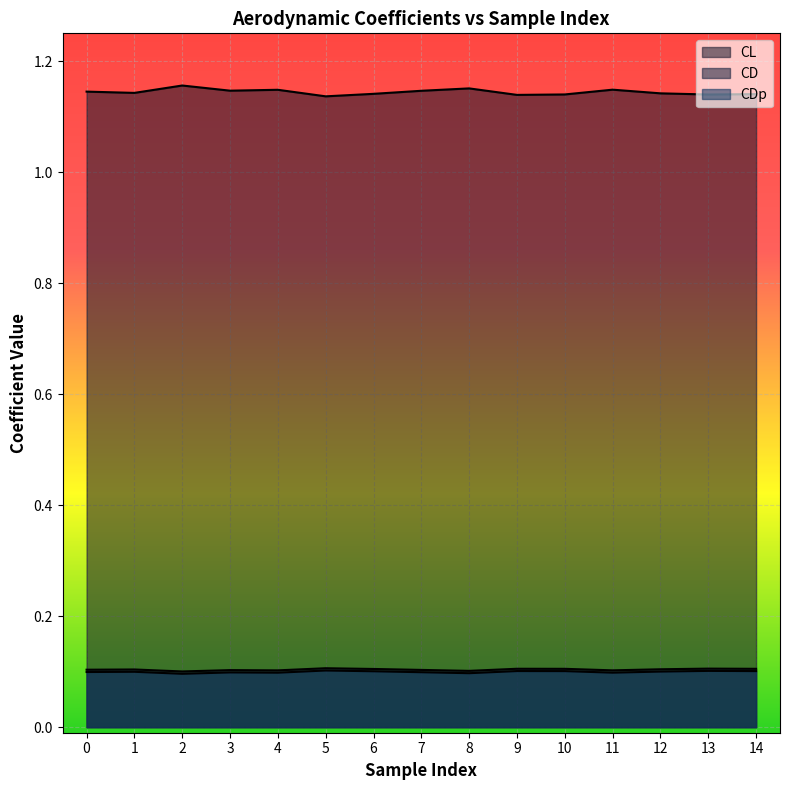

What value does the CD series have at 8?

0.1